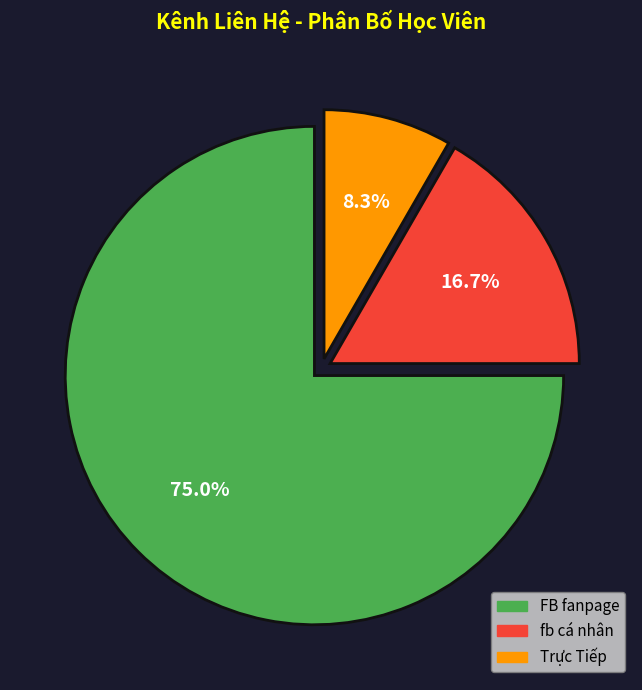

To the nearest percent, what percentage of the pie is Trực Tiếp?

8%